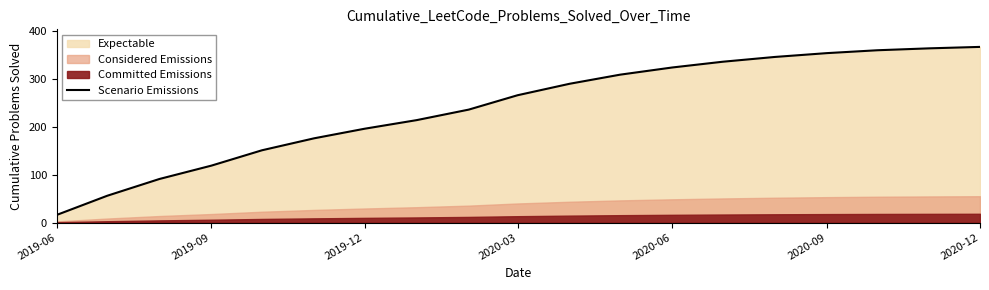

Where is Scenario Emissions nearest to the value 191?

2019-12